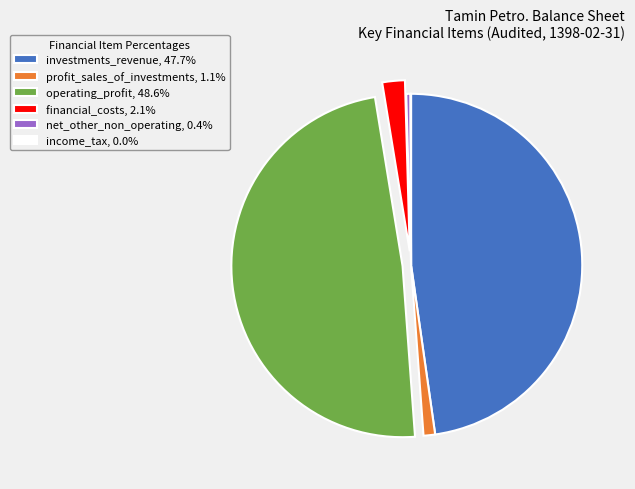

Does any single category account for the majority?

No